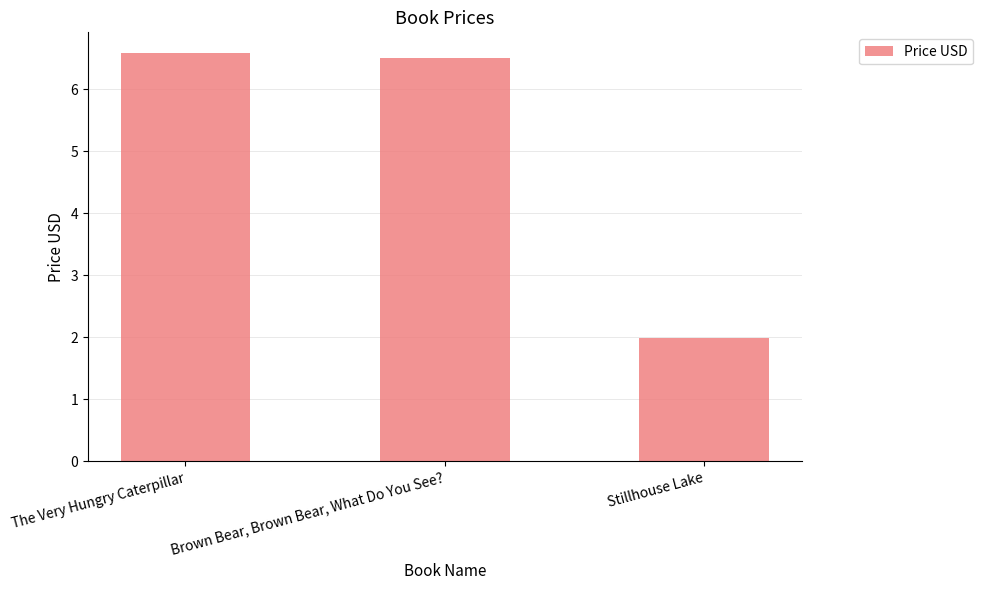

True or false: the data shows 6.6 at The Very Hungry Caterpillar.

True